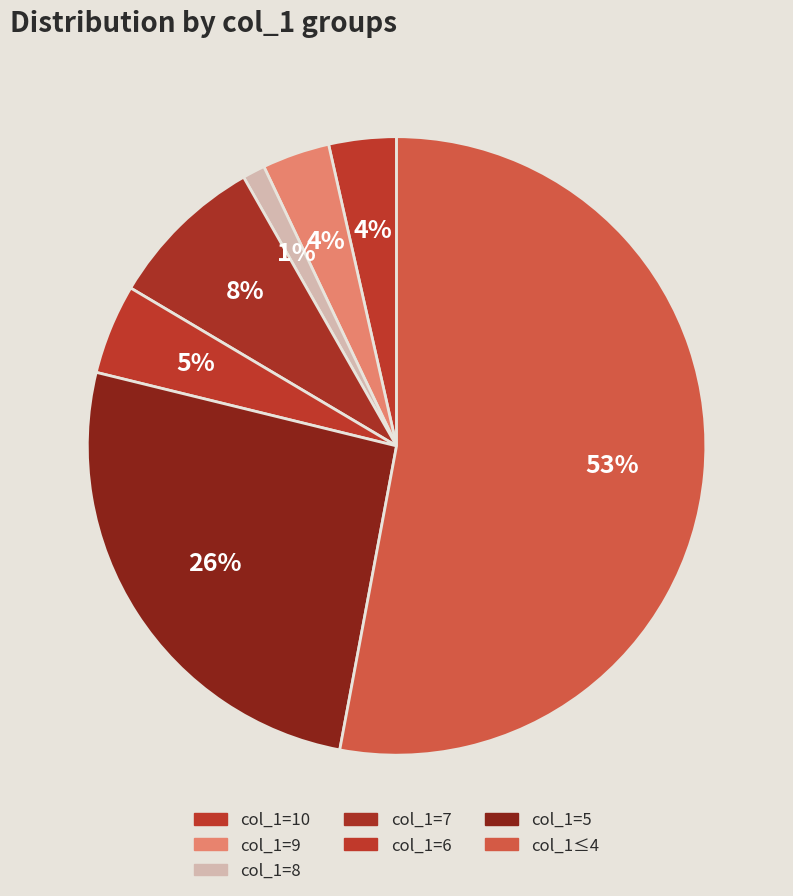

Which slice is the largest?

col_1≤4